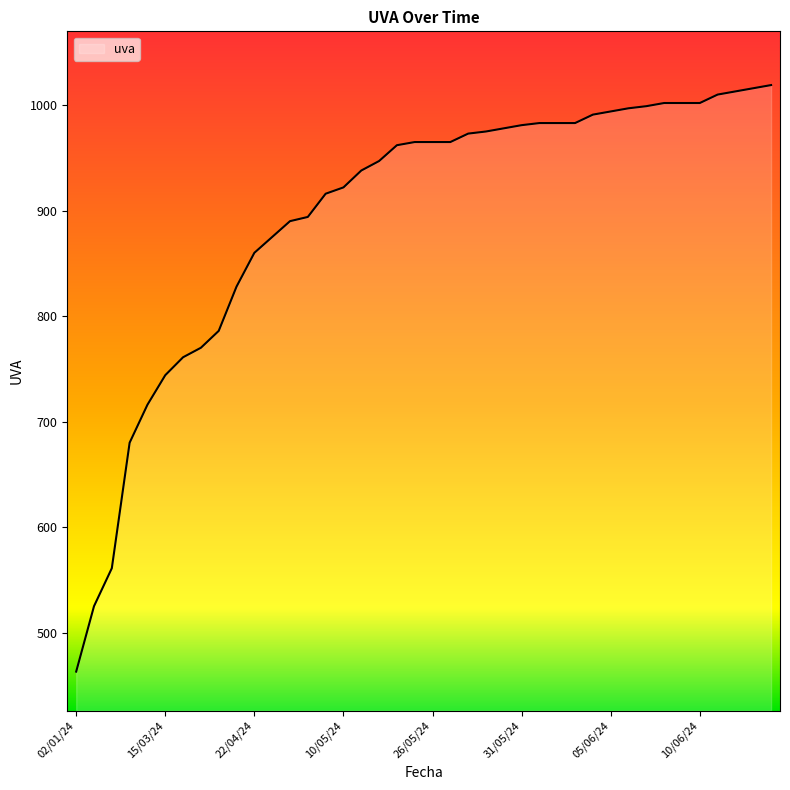

What is the difference between the maximum and minimum values?

556